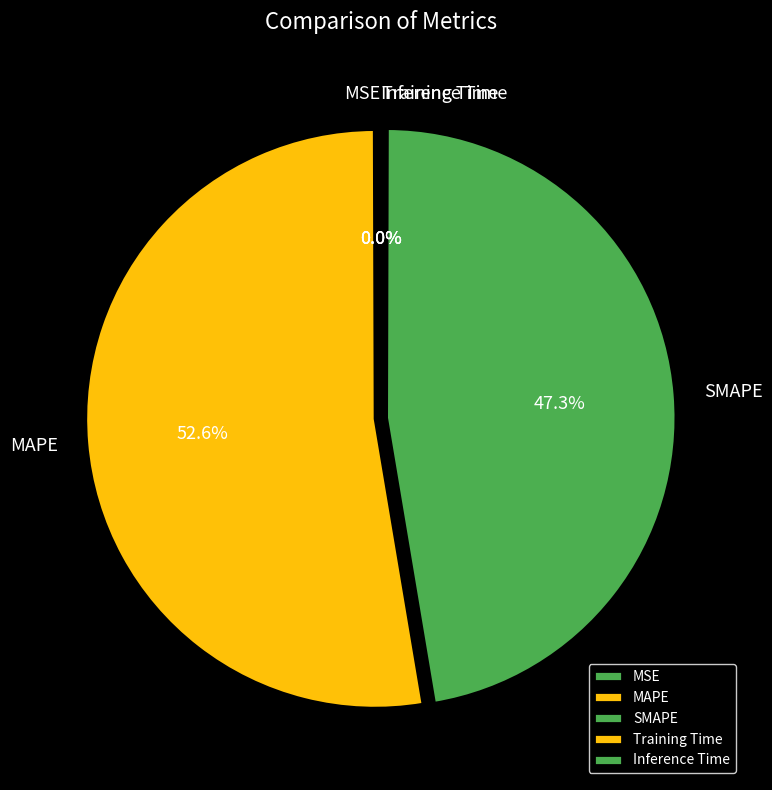

What is the largest slice in the pie chart?

MAPE